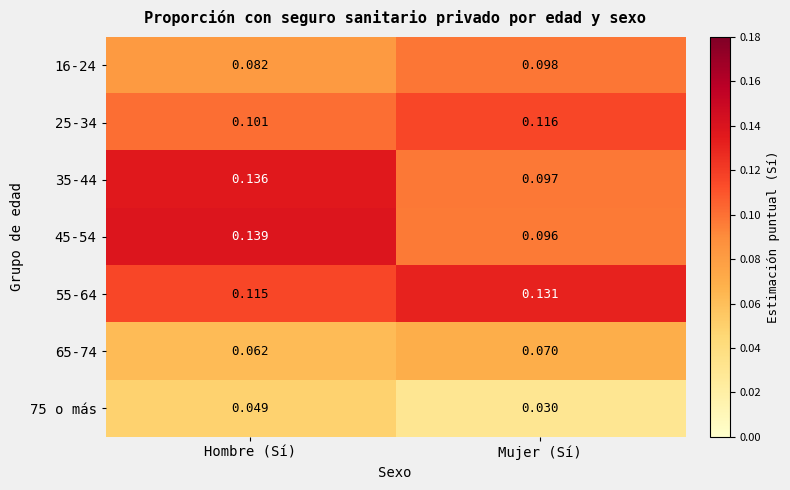

Where is 16-24 nearest to the value 0?

Hombre (Sí)